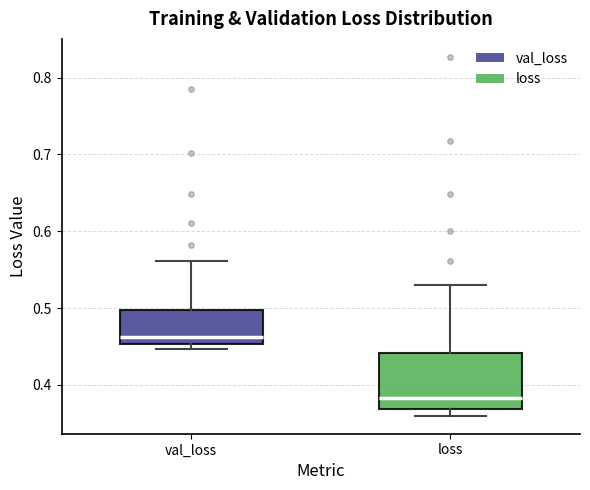

Which box's median line is the highest?

val_loss